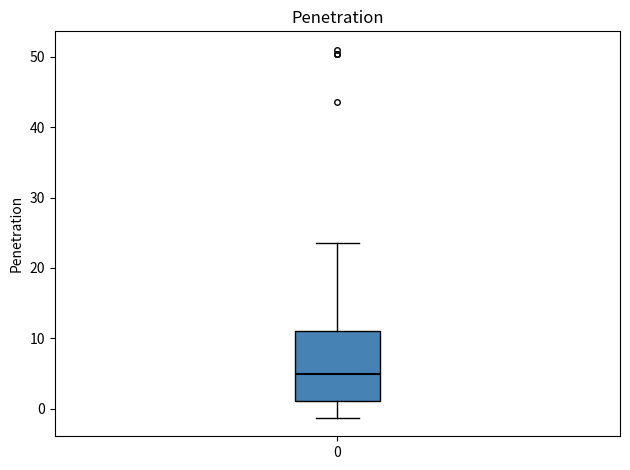

Read this box plot against the y-axis: the position of the median line, the range covered by the box, and the ends of both whiskers. The values are not printed on the chart, so give them approximately, as read against the axis.

median 5, box 1 to 11, whiskers -1 to 24